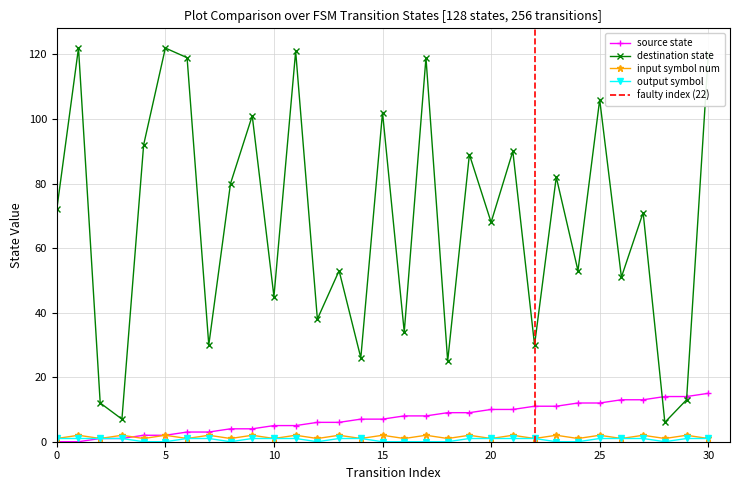

At which category is the sum across all series the highest?

30